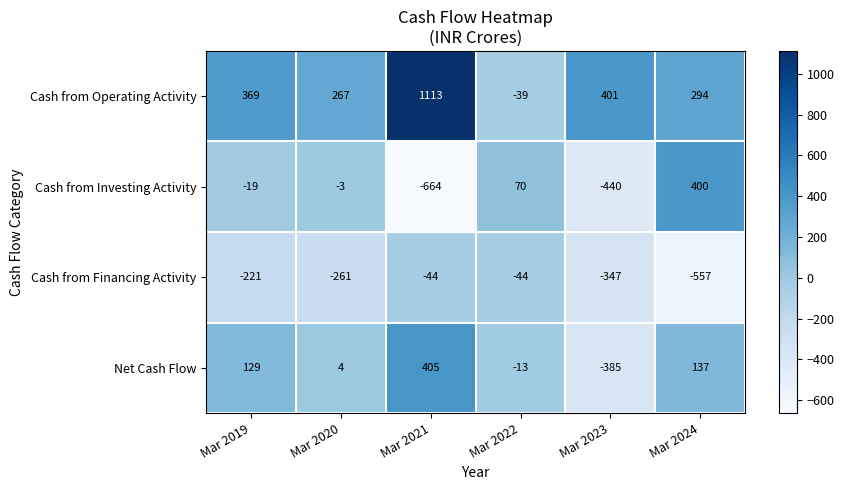

How many data points does each series have?

6